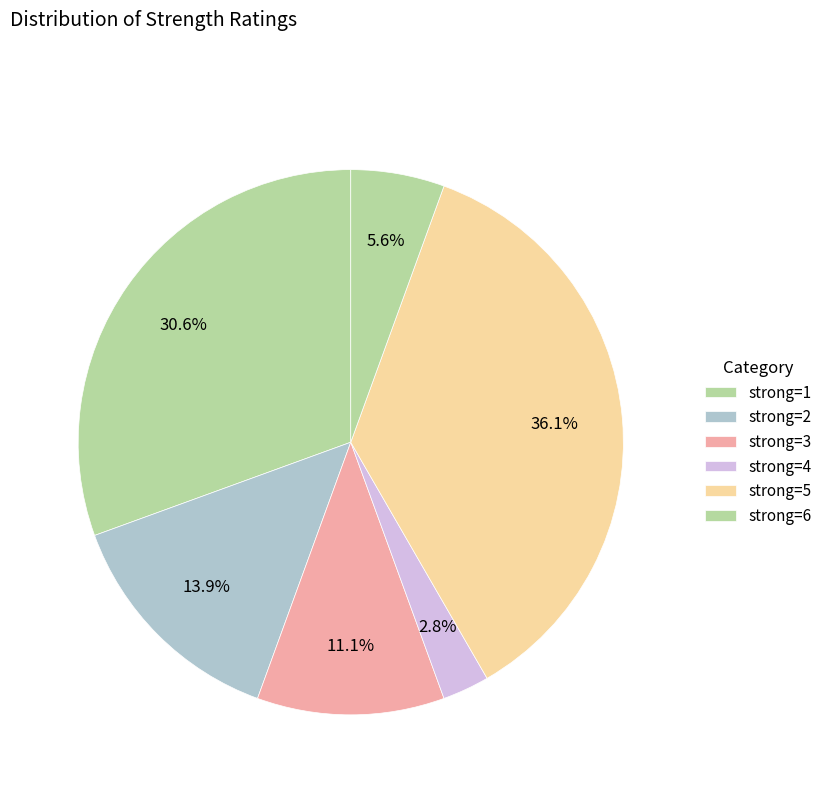

Count the number of slices in the pie.

6